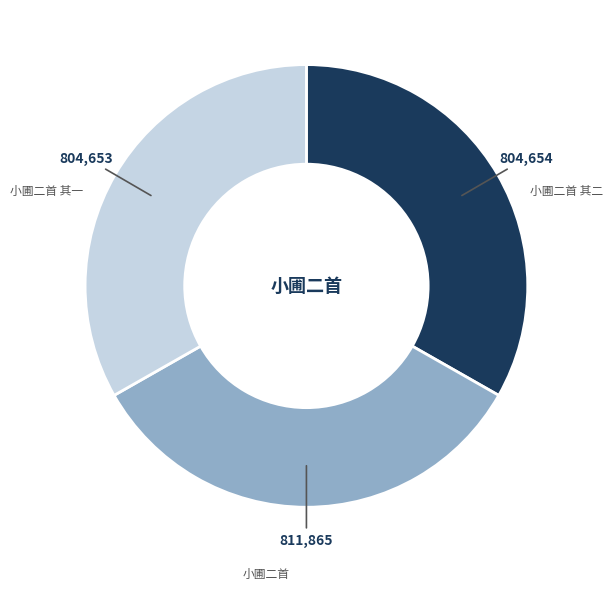

What is the ratio of the value at 小圃二首 其二 to the value at 小圃二首 其一?

1.0